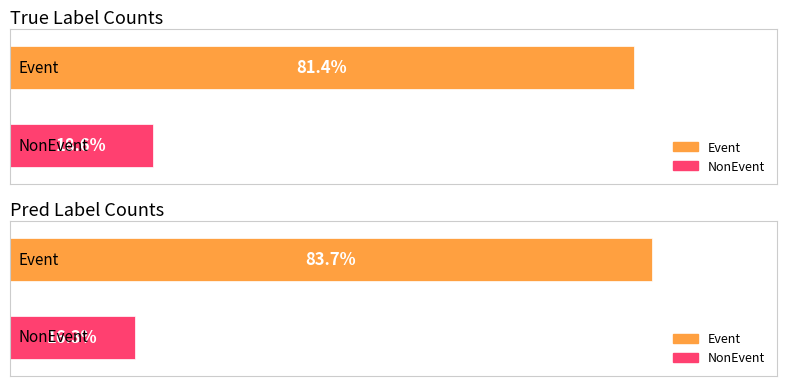

What is the label of the 1st bar from the right?

pred_label=NonEvent